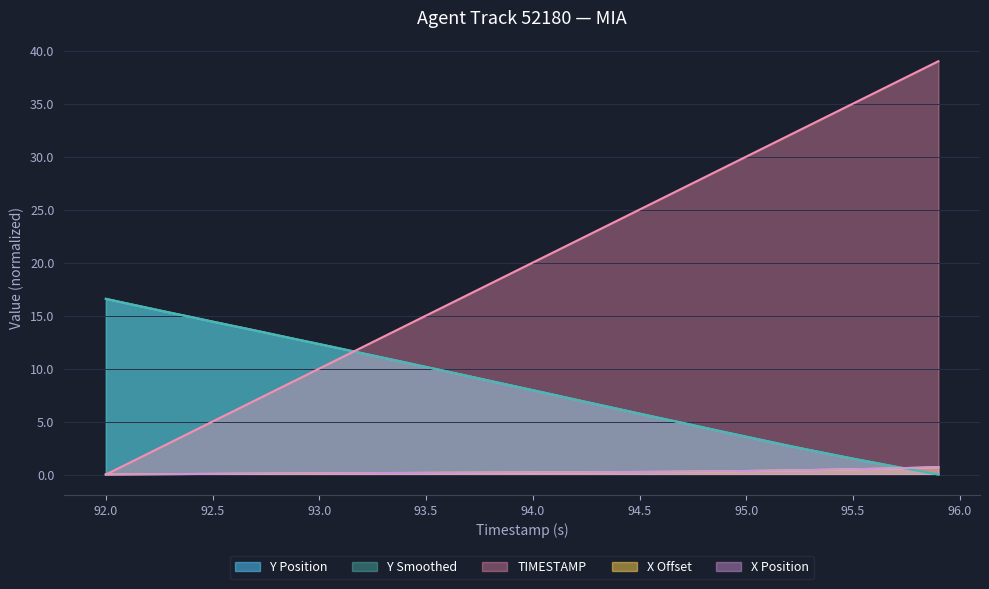

How many distinct data groups are displayed?

5